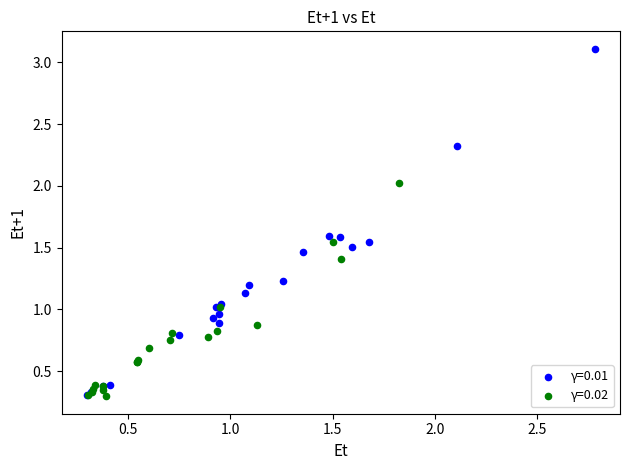

Which series has the widest spread of Y values?

γ=0.01